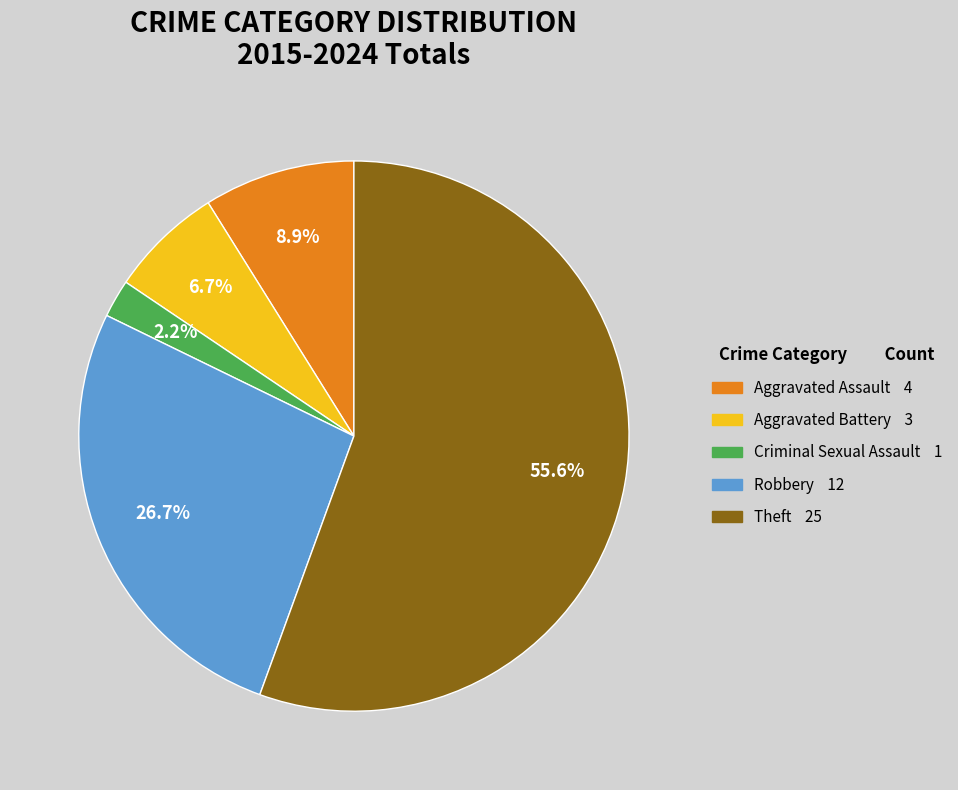

Between Theft and Aggravated Assault, which is larger?

Theft